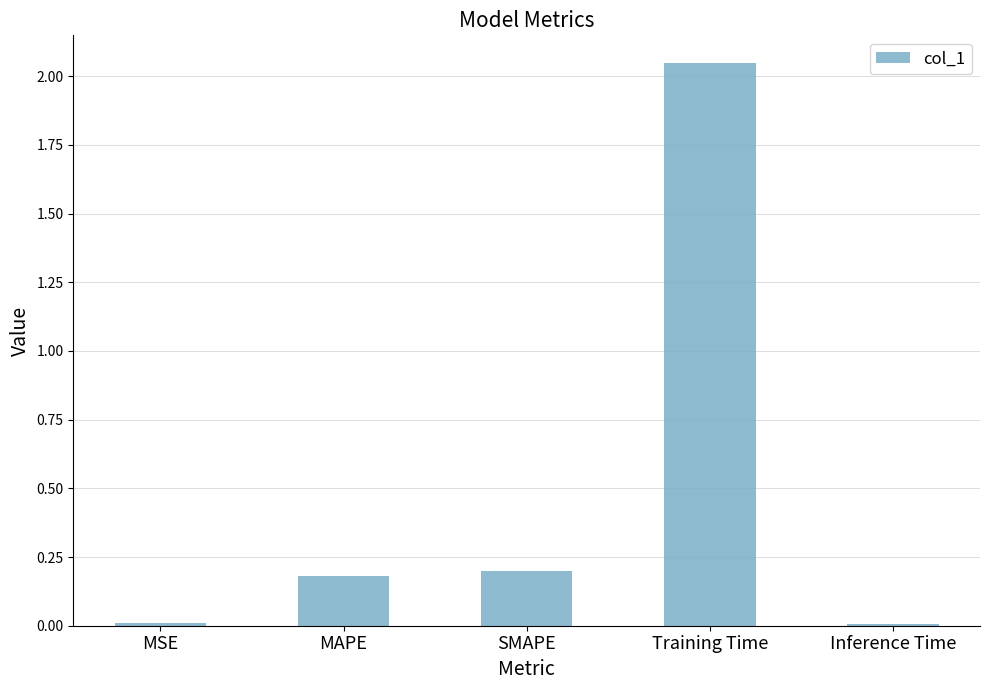

True or false: the data shows 0.2 at MAPE.

True